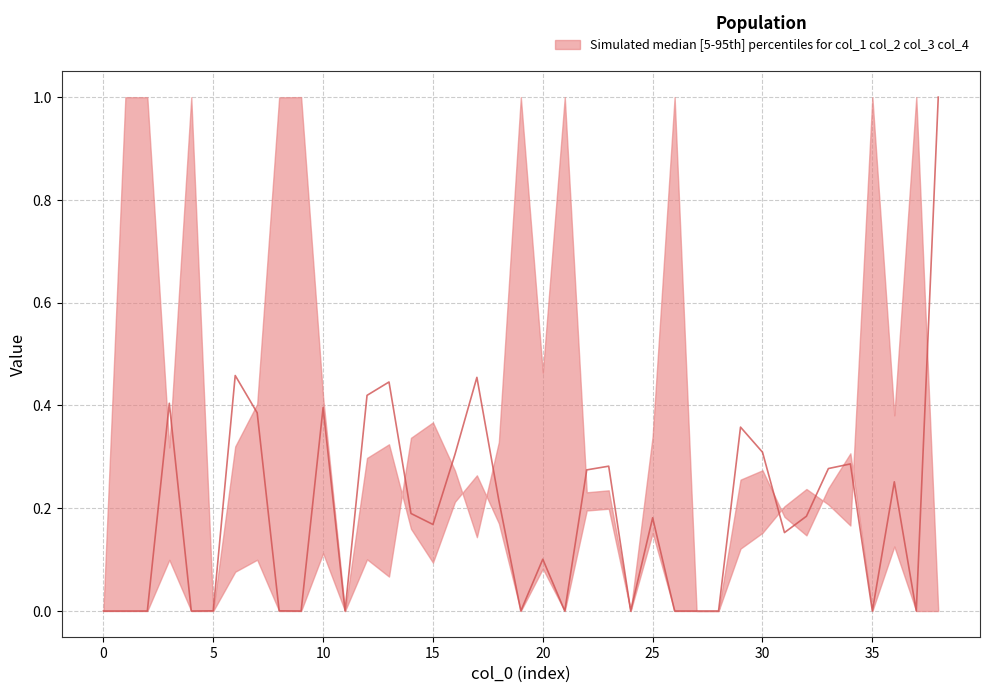

What is the difference between the col_3 values at 10 and 25?

0.3